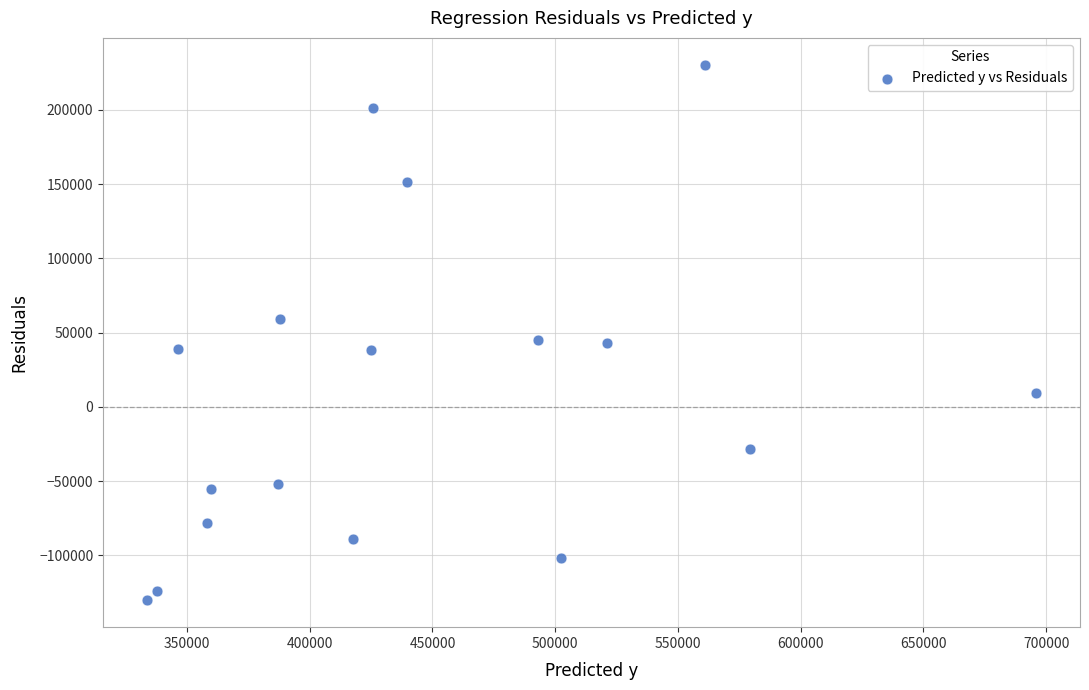

What is the range of Y values (max minus min)?

360702.1